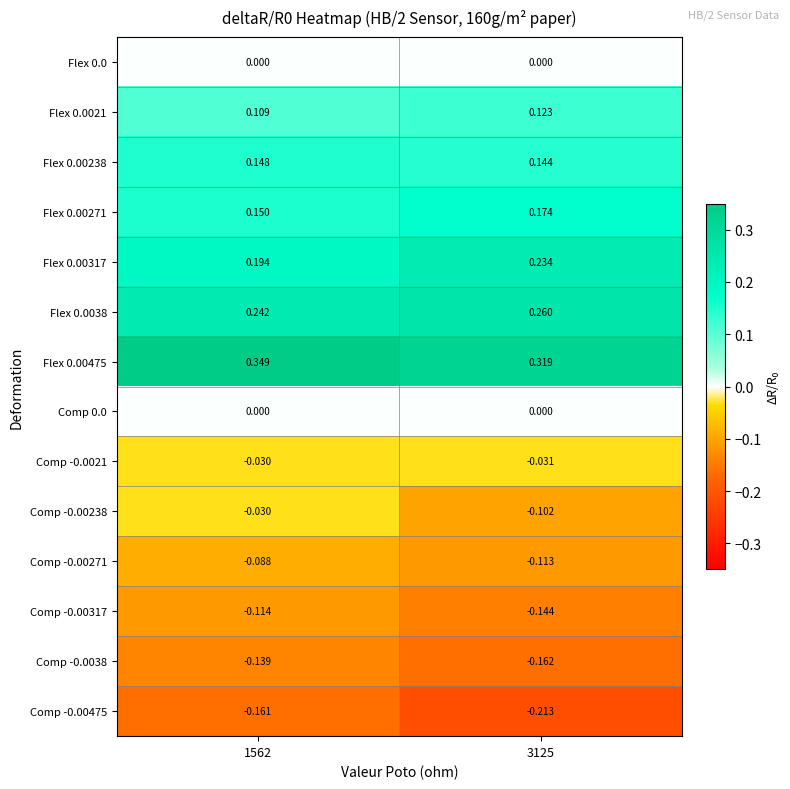

Is the value of Flex 0.00271 at 1562 greater than the value of Comp -0.00475 at 1562?

Yes